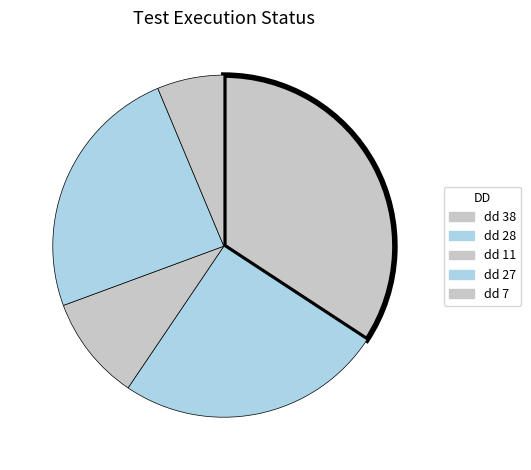

How many segments does this pie chart have?

5